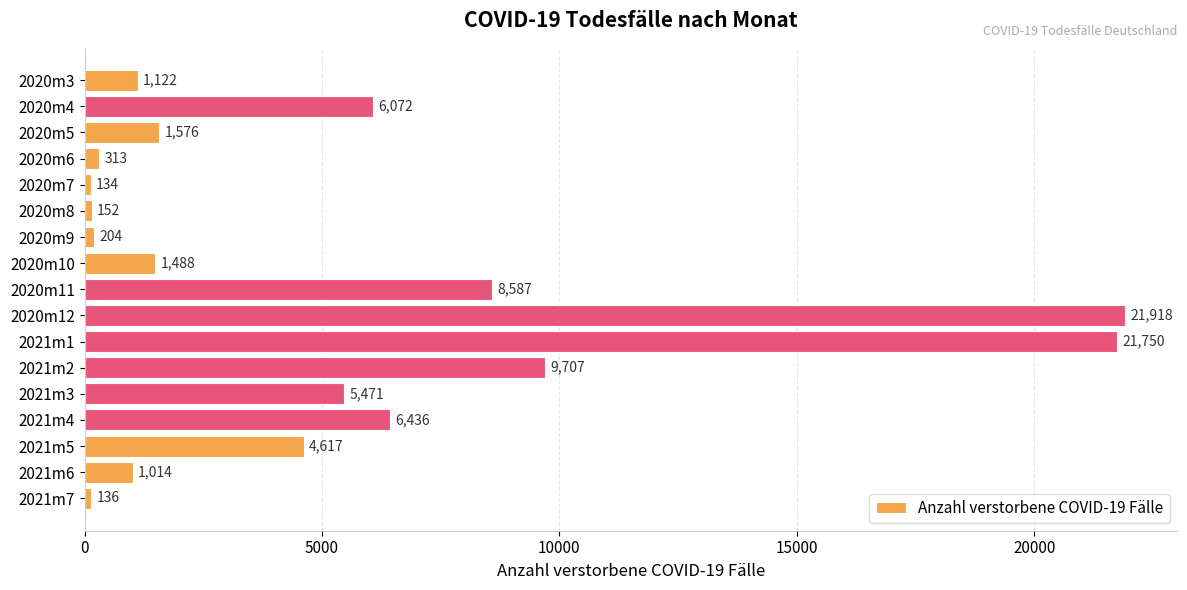

The value at 2020m5 is 1576. True or false?

True